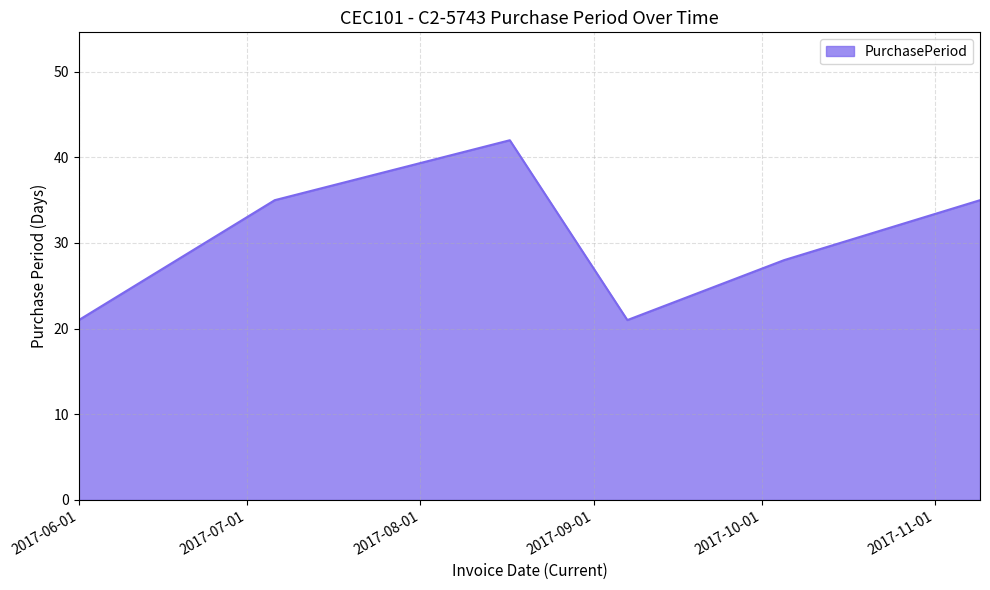

How many distinct data groups are displayed?

1